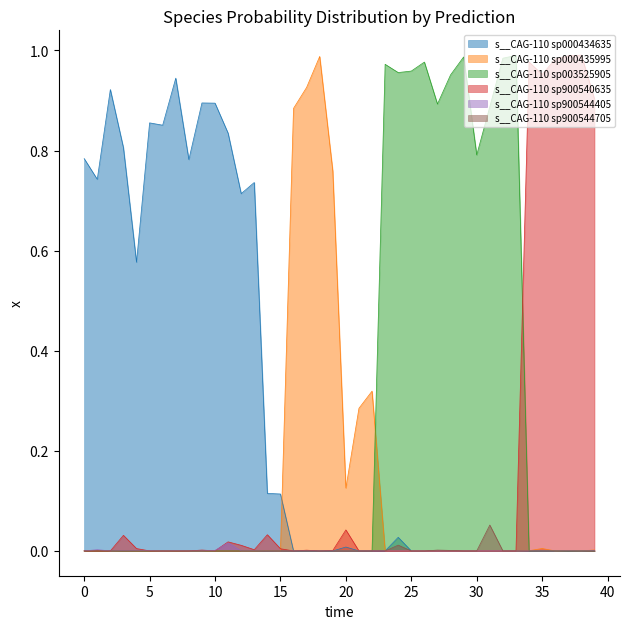

What are all the series names shown in the legend?

s__CAG-110 sp000434635, s__CAG-110 sp000435995, s__CAG-110 sp003525905, s__CAG-110 sp900540635, s__CAG-110 sp900544405, s__CAG-110 sp900544705